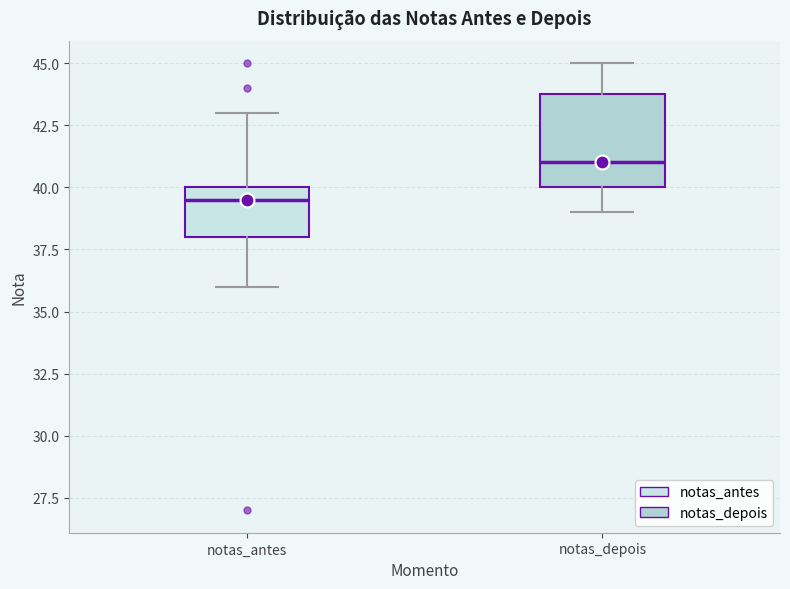

Reading left to right, transcribe this box plot: for each box, give where its median line is, the range the box spans, and where its two whiskers end, as read against the y-axis. The values are not printed on the chart, so give them approximately, as read against the axis.

notas_antes: median 39.5, box 38.0 to 40.0, whiskers 36.0 to 43.0
notas_depois: median 41.0, box 40.0 to 44.0, whiskers 39.0 to 45.0